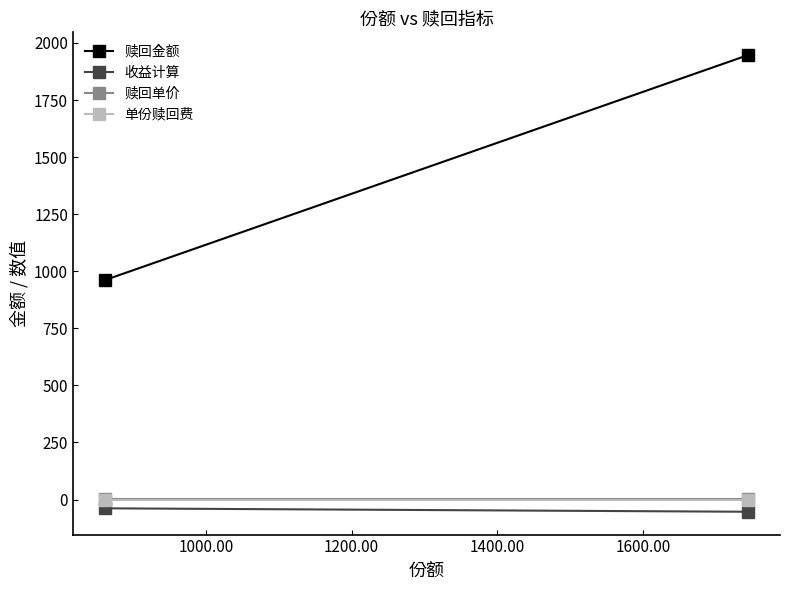

Which series has the largest total across all categories?

赎回金额